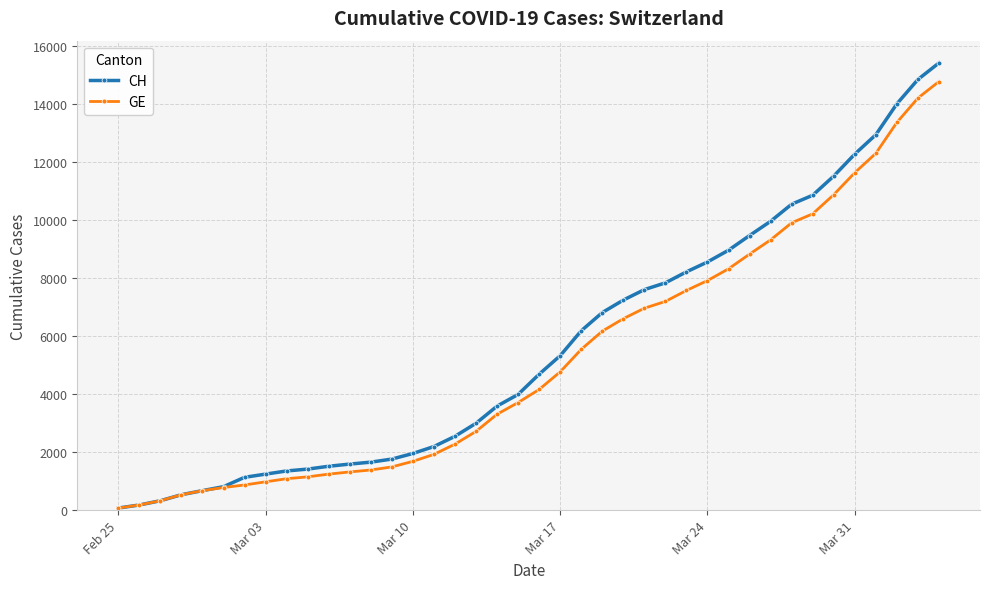

How many series are shown in this chart?

2